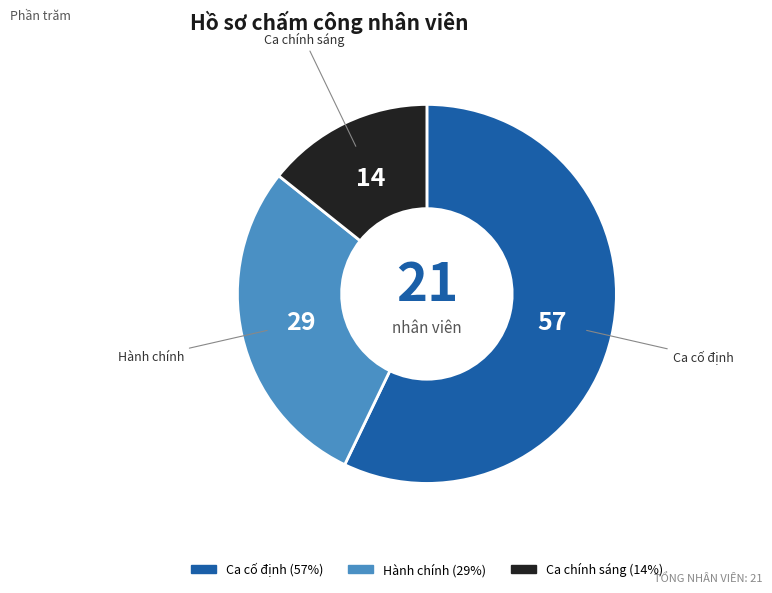

Which category has the smallest portion of the pie?

Ca chính sáng